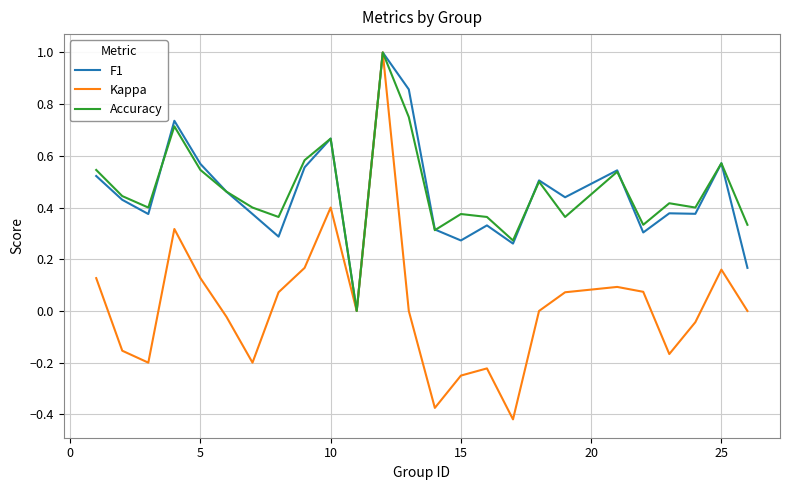

What is the highest value of the Kappa series?

1.0